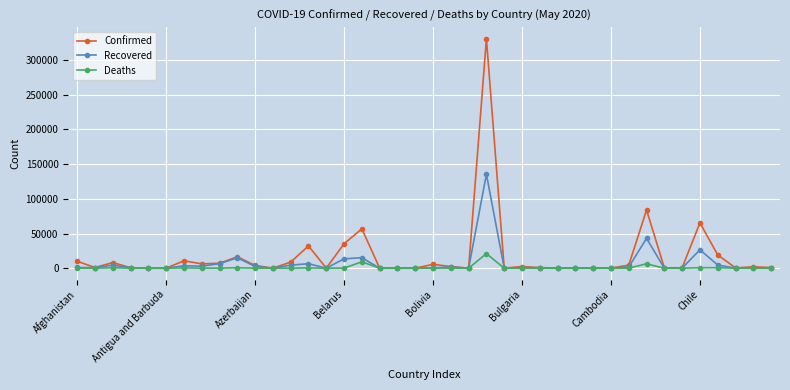

What is the value of the Recovered point at the 35th from the left?

196